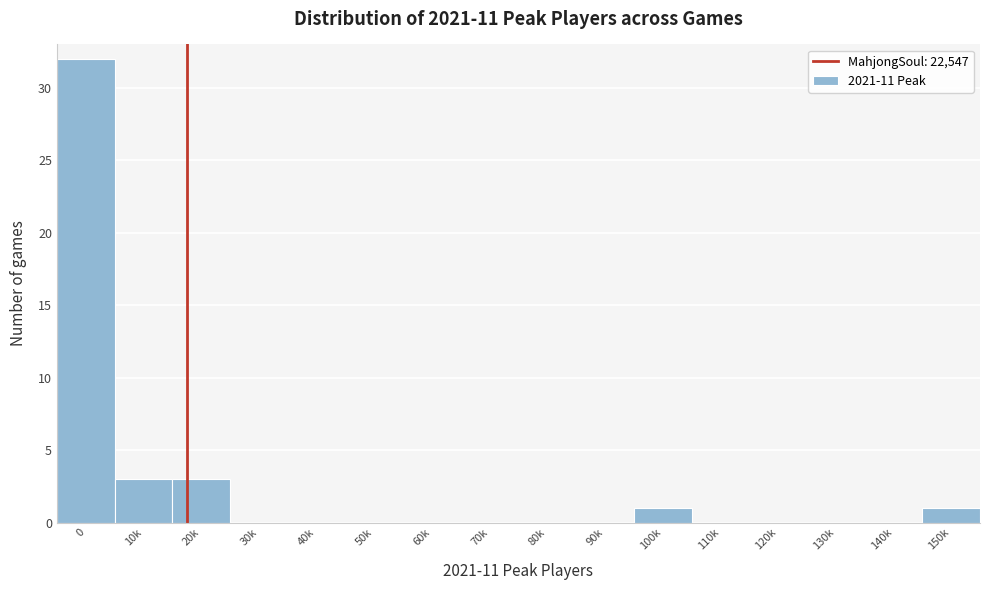

Reading right to left, list all the values displayed in this chart.

150k=1	140k=0	130k=0	120k=0	110k=0	100k=1	90k=0	80k=0	70k=0	60k=0	50k=0	40k=0	30k=0	20k=3	10k=3	0=32